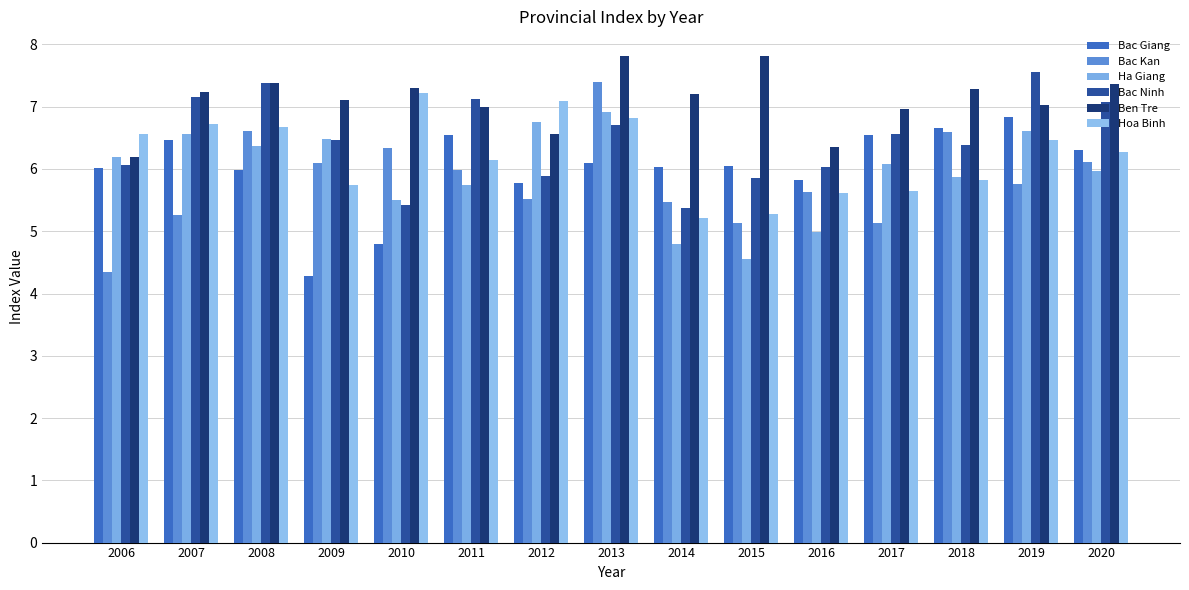

What is the value of the Bac Kan bar at the 2nd from the left?

5.3